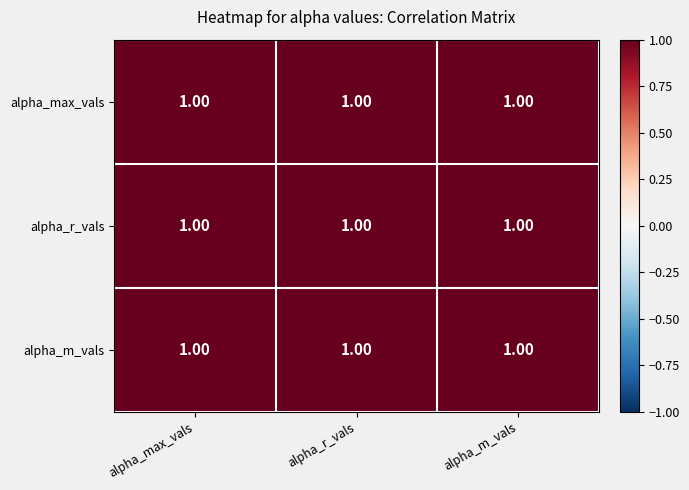

Where is alpha_m_vals nearest to the value 0?

alpha_max_vals